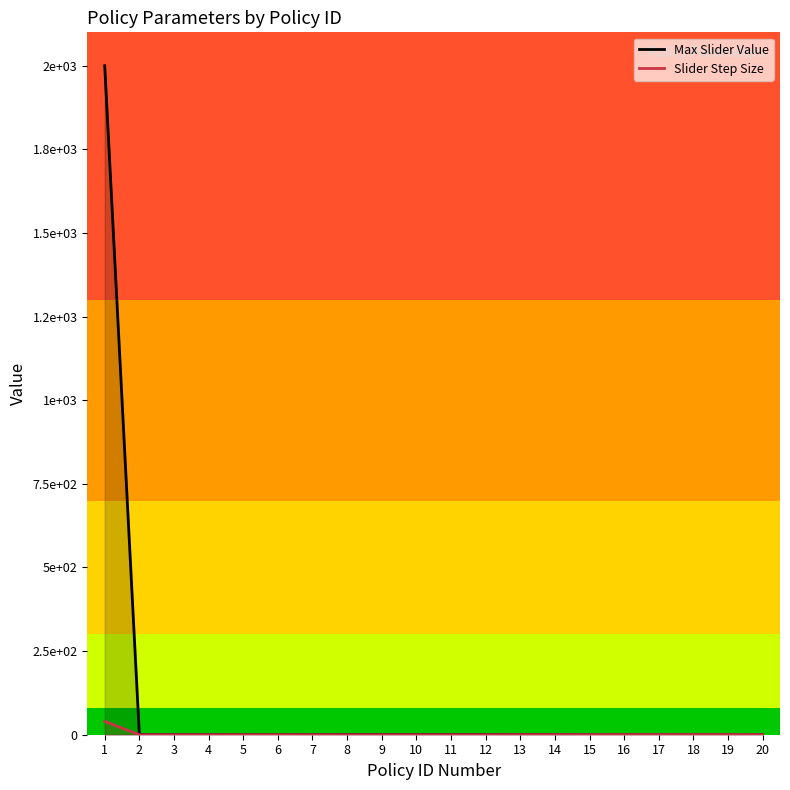

Which series has the largest total across all categories?

Max Slider Value